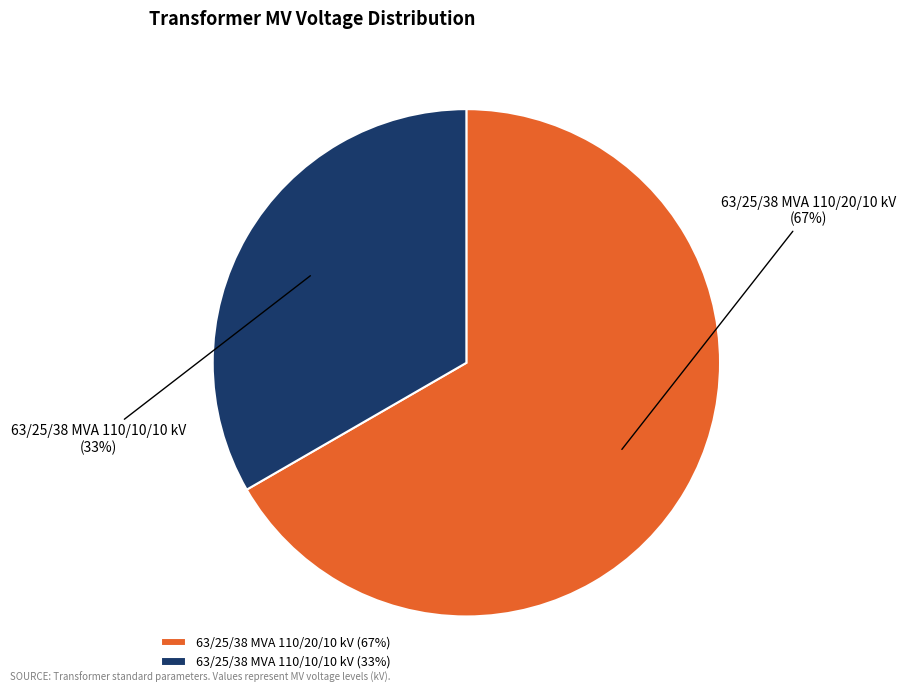

Approximately how many times larger is the value at 63/25/38 MVA 110/20/10 kV compared to 63/25/38 MVA 110/10/10 kV?

2.0